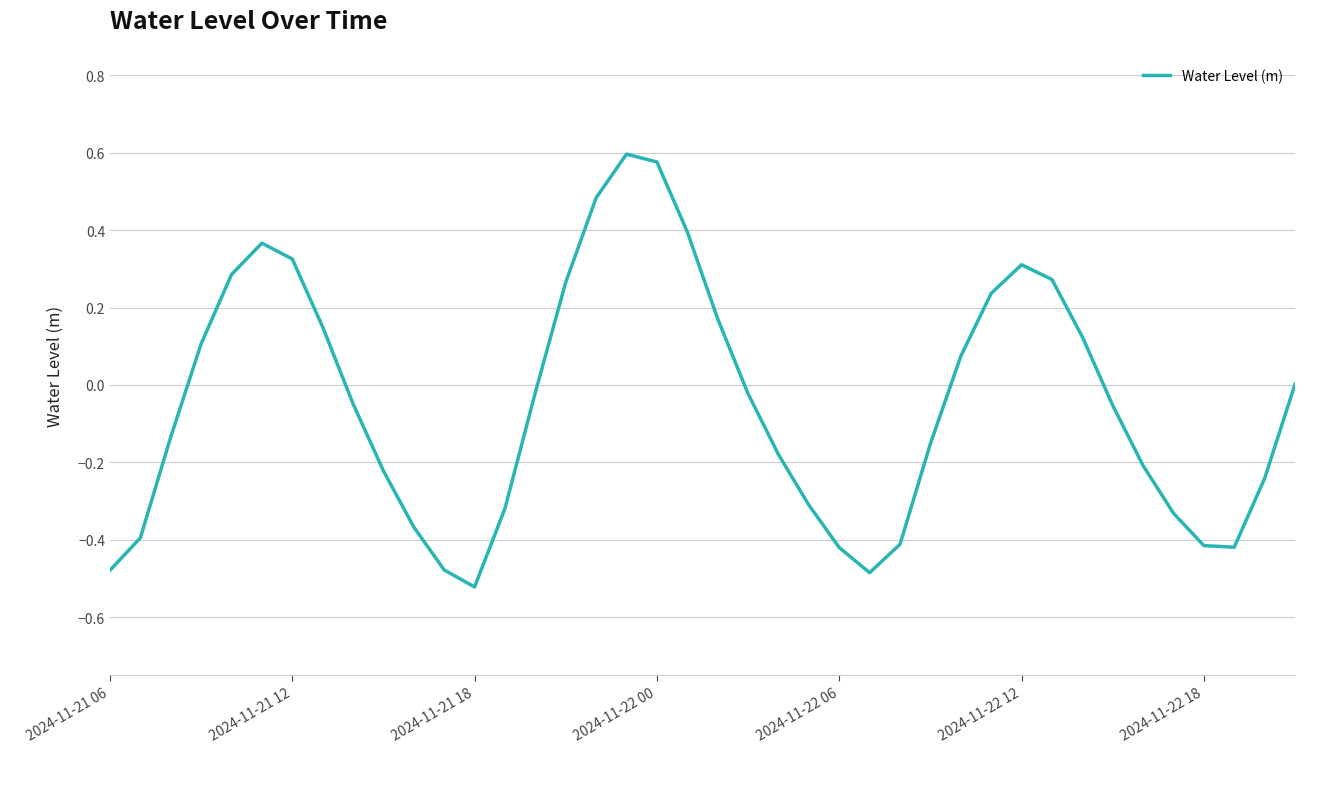

Does the chart display data point markers on the line(s)?

No